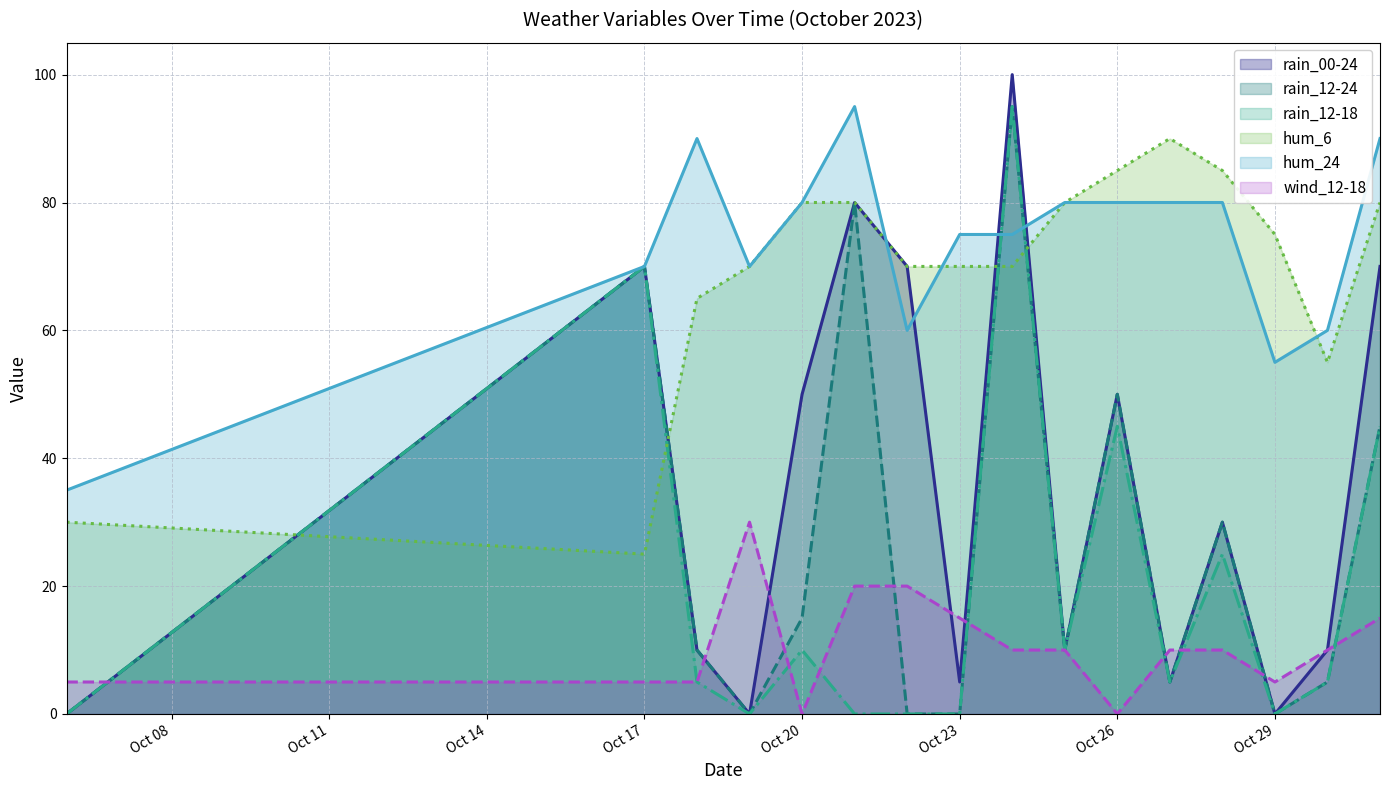

Is it true that wind_12-18 equals 14 at Oct 20?

False